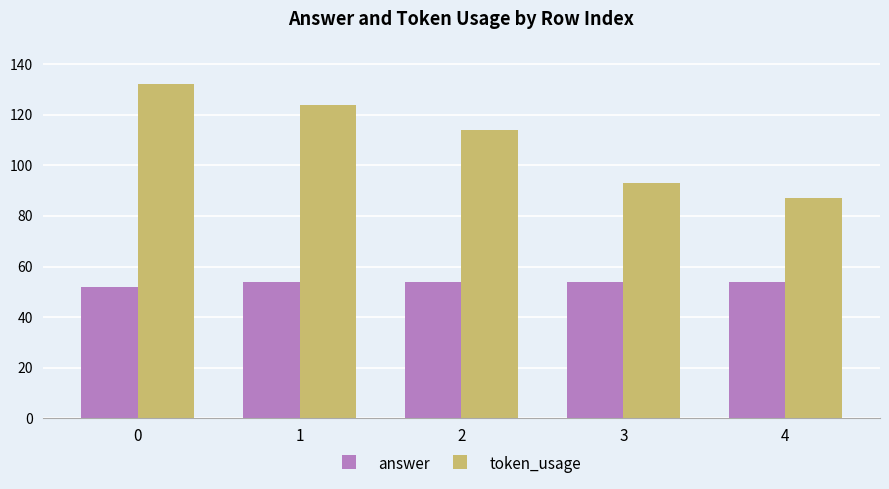

Reading left to right, transcribe all the data shown in this chart.

answer: 0=52	1=54	2=54	3=54	4=54
token_usage: 0=132	1=124	2=114	3=93	4=87